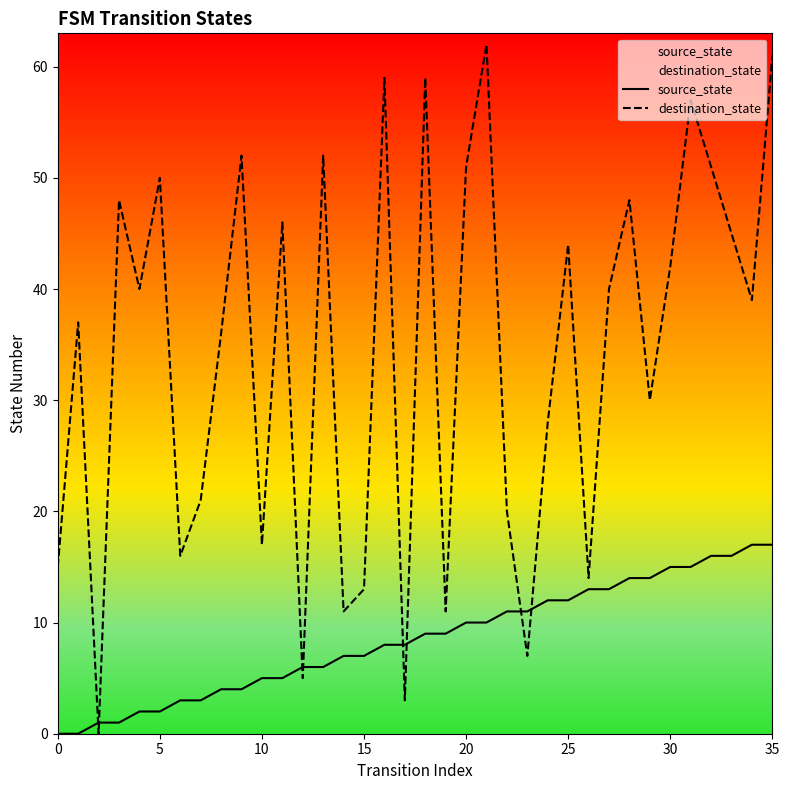

Which series ends up on top after the final intersection of destination_state and source_state?

destination_state